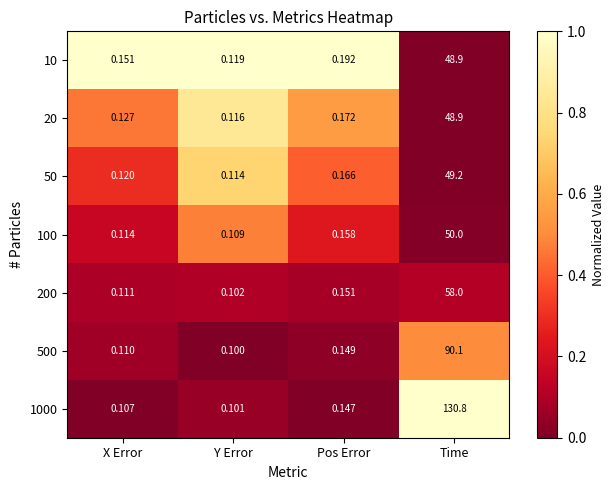

Which category has the highest value in the 100 series?

Time